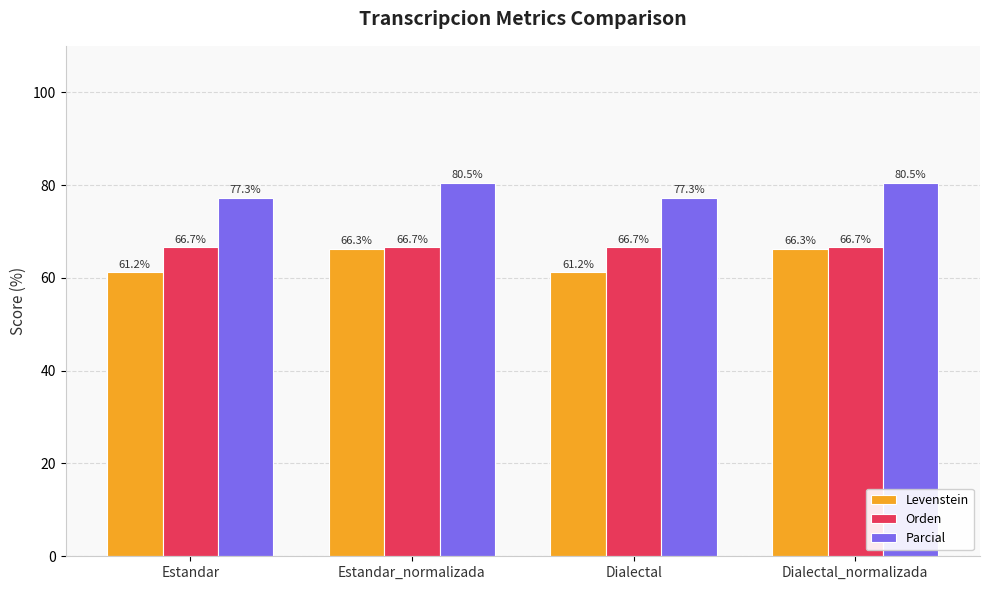

How many data points in Parcial are above 80?

2